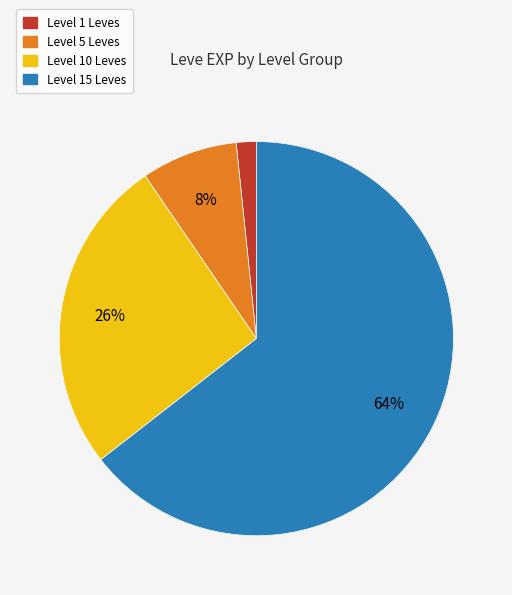

How many slices are in this pie chart?

4